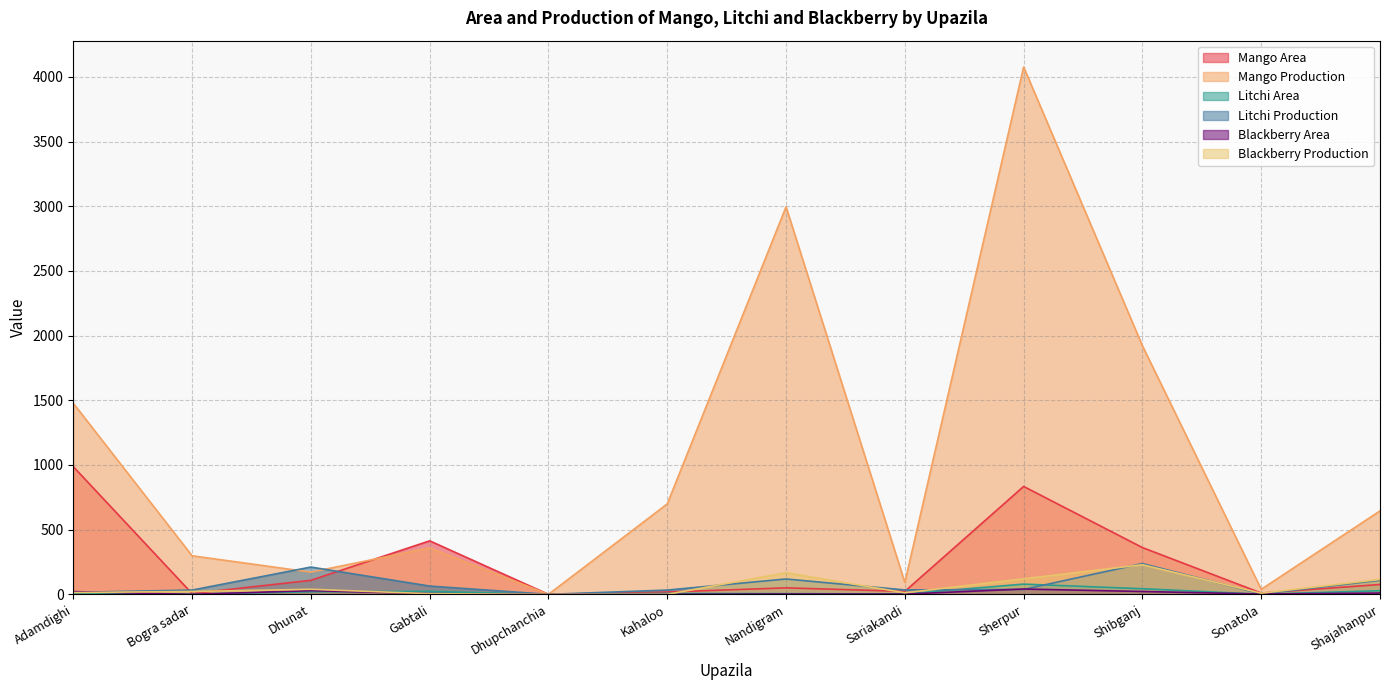

Where is Blackberry Production nearest to the value 114?

Shajahanpur